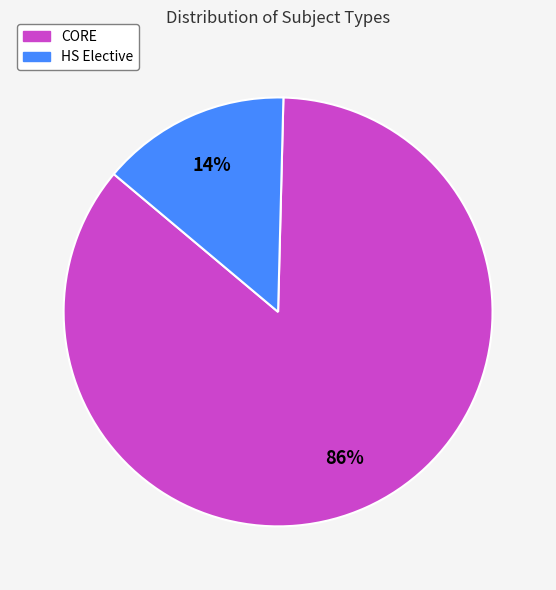

Does CORE account for over 50% of the chart?

Yes